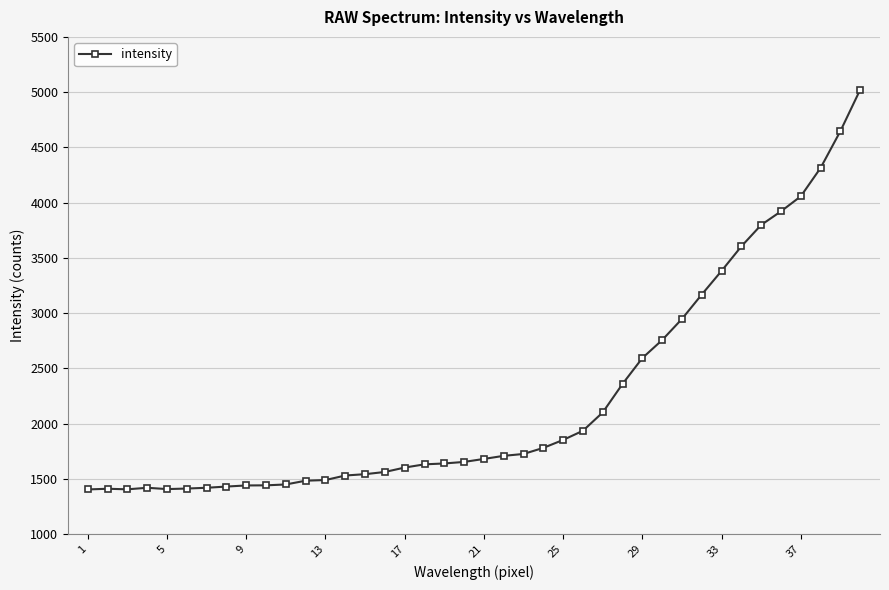

What is the value of the 15th point from the left?

1542